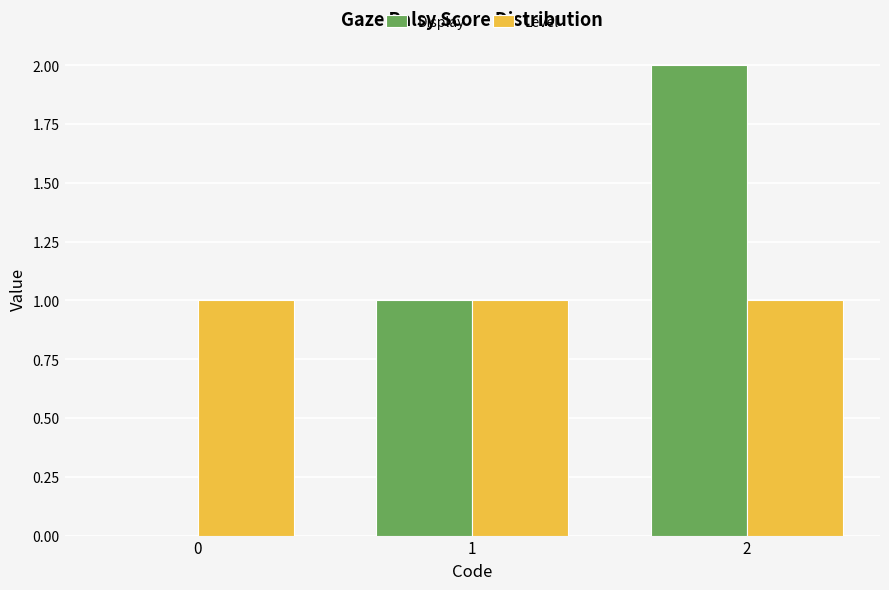

How many categories are shown in the chart?

3